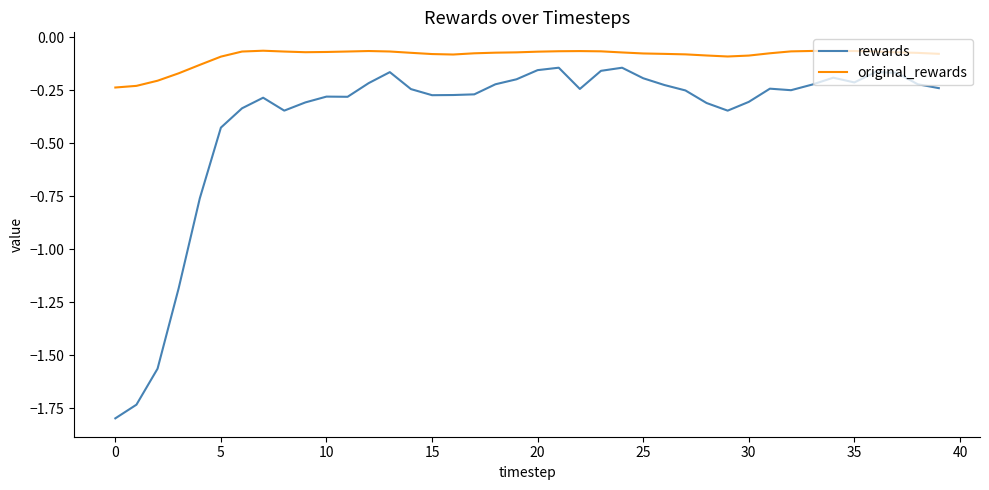

True or false: rewards and original_rewards intersect in this chart.

False